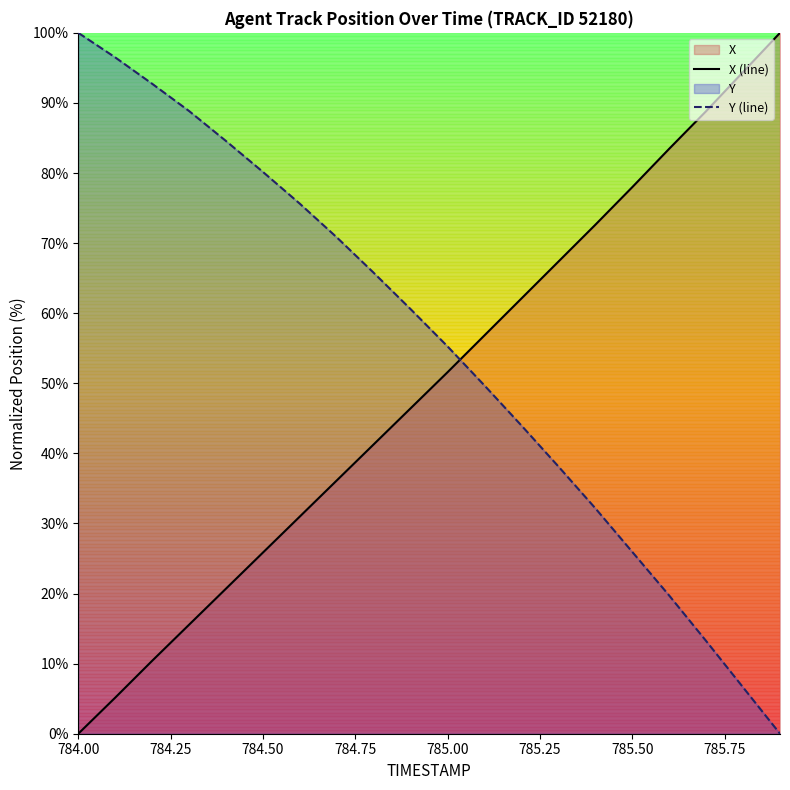

How many times do Y (line) and X (line) cross each other?

1